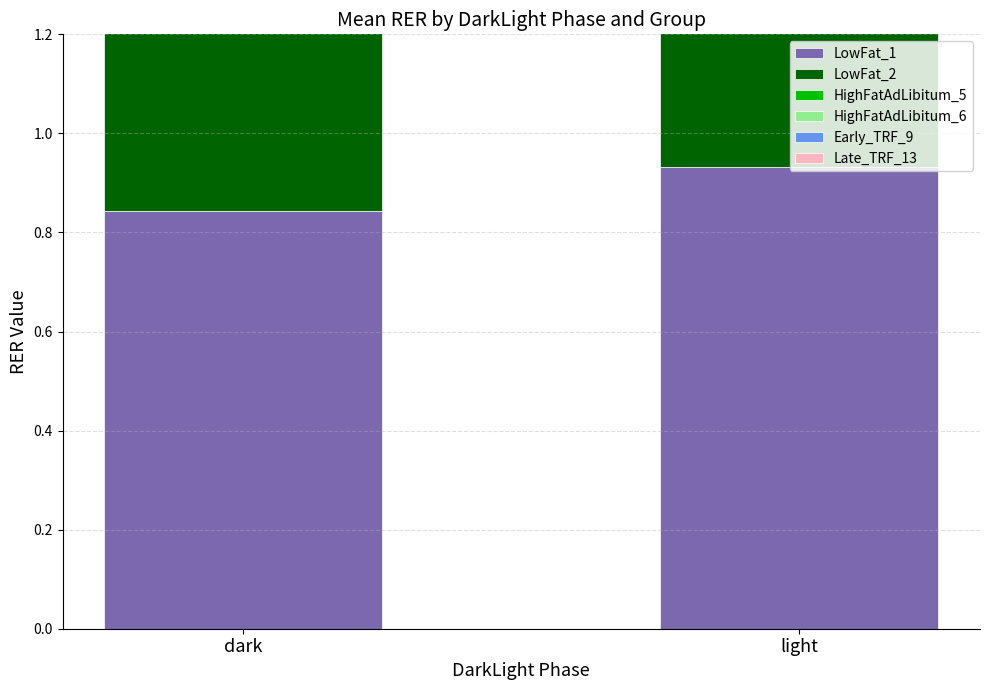

Which category has the lowest value in the Late_TRF_13 series?

light